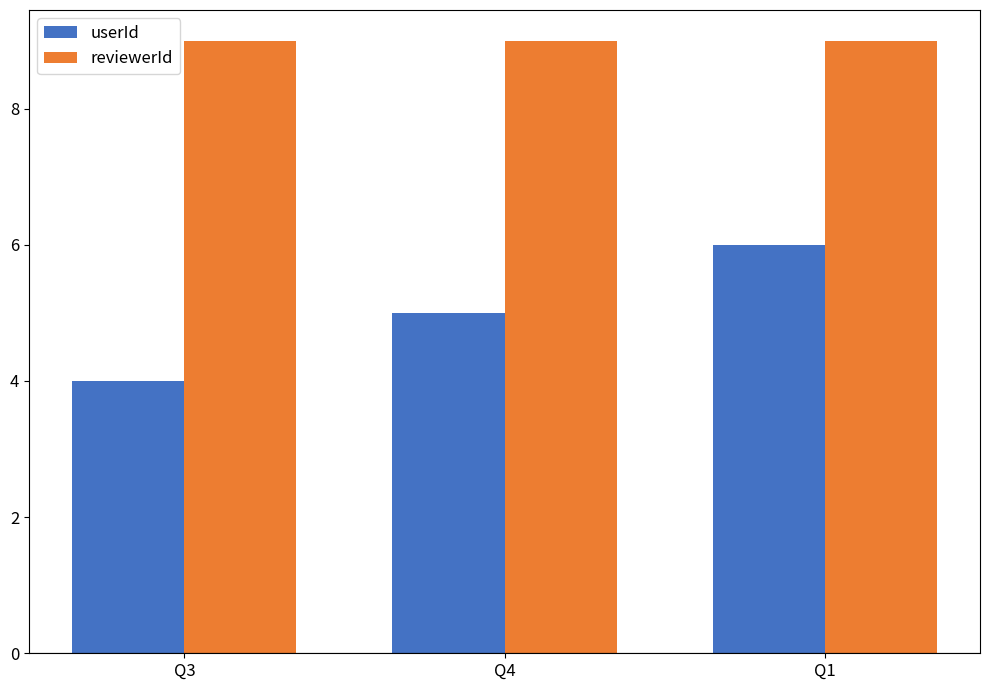

Reading left to right, transcribe all the data shown in this chart.

userId: Q3=4	Q4=5	Q1=6
reviewerId: Q3=9	Q4=9	Q1=9